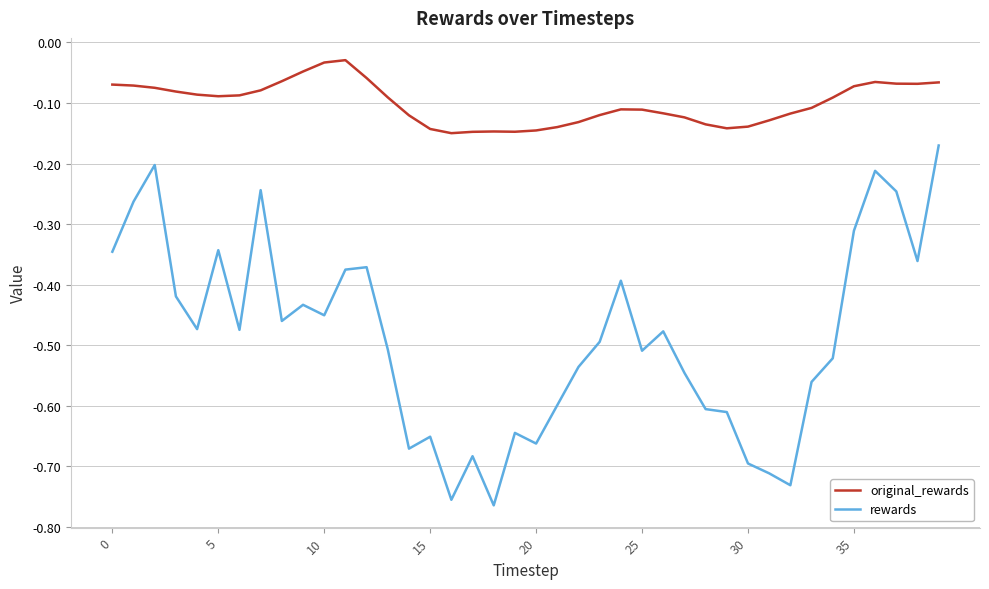

Which series has the largest total across all categories?

original_rewards